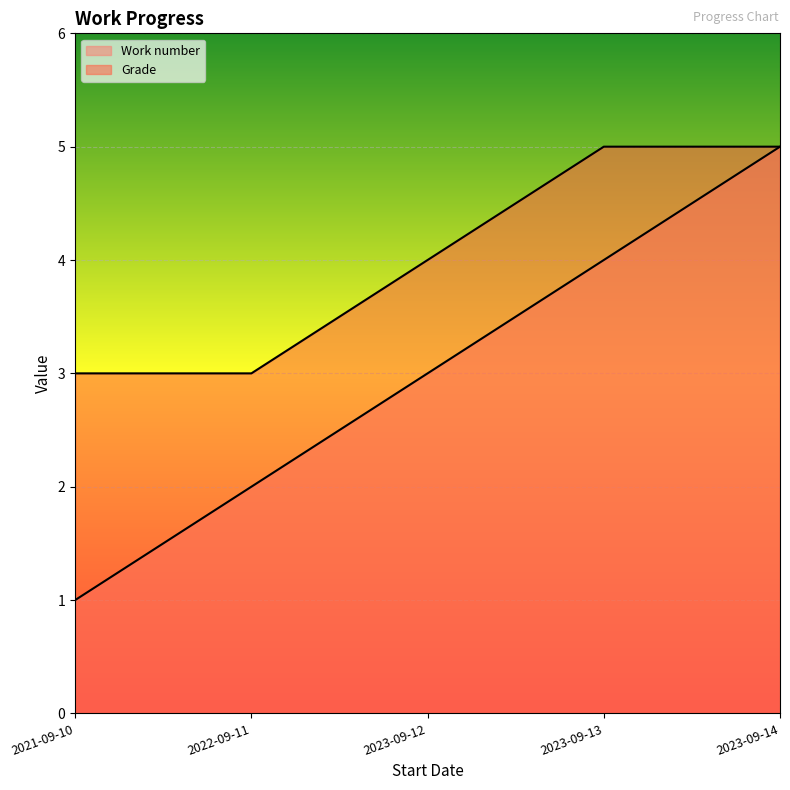

How many Grade values are between 3 and 5?

5